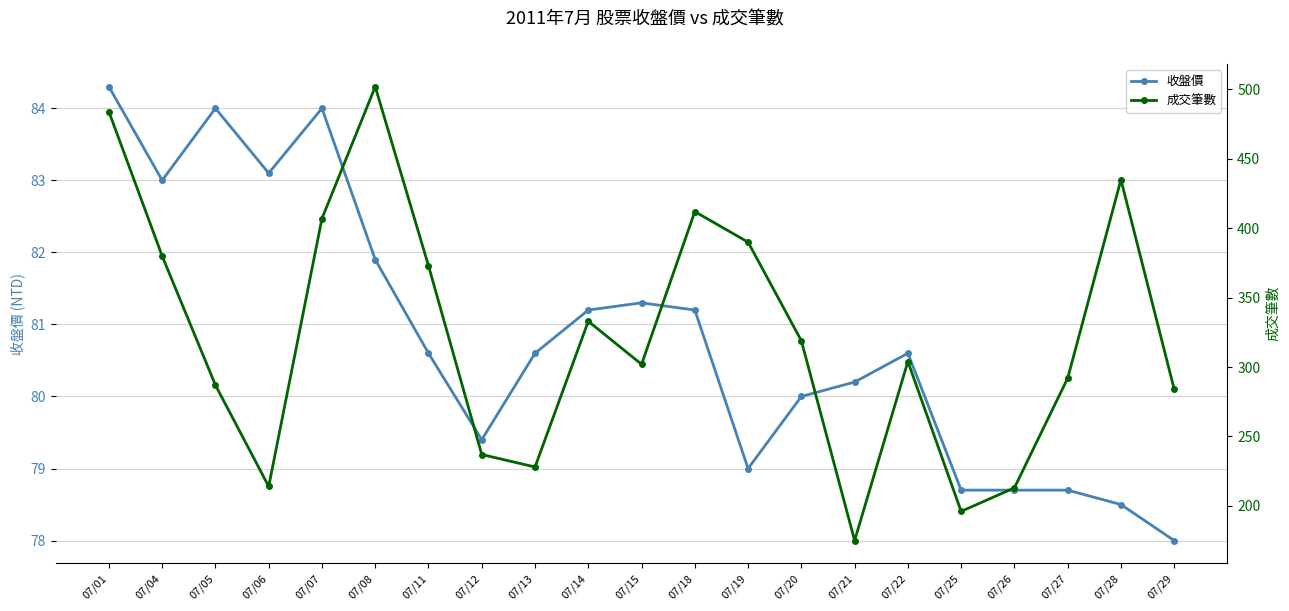

Reading left to right, list all the values displayed in this chart.

收盤價: 84.3	83.0	84.0	83.1	84.0	81.9	80.6	79.4	80.6	81.2	81.3	81.2	79.0	80.0	80.2	80.6	78.7	78.7	78.7	78.5	78.0
成交筆數: 484.0	380.0	287.0	214.0	407.0	502.0	373.0	237.0	228.0	333.0	302.0	412.0	390.0	319.0	175.0	304.0	196.0	213.0	292.0	435.0	284.0